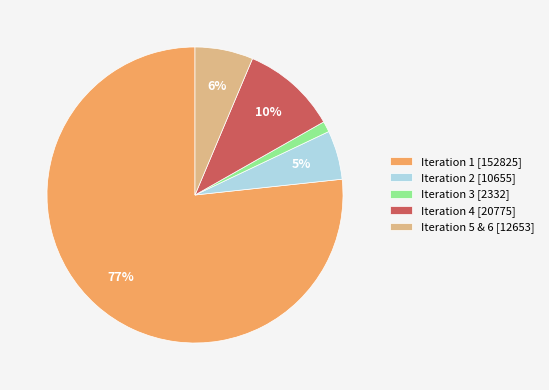

Combined, do Iteration 1 and Iteration 5 & 6 account for over 50%?

Yes